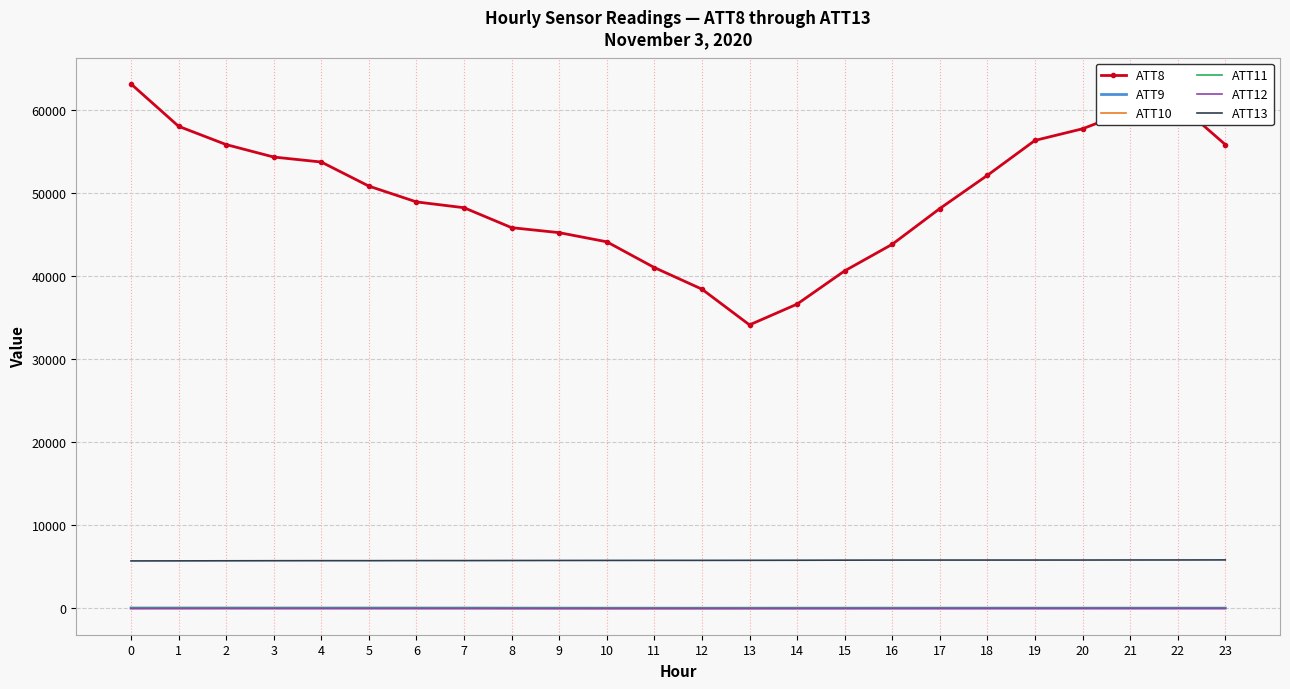

Which series has the largest total across all categories?

ATT8